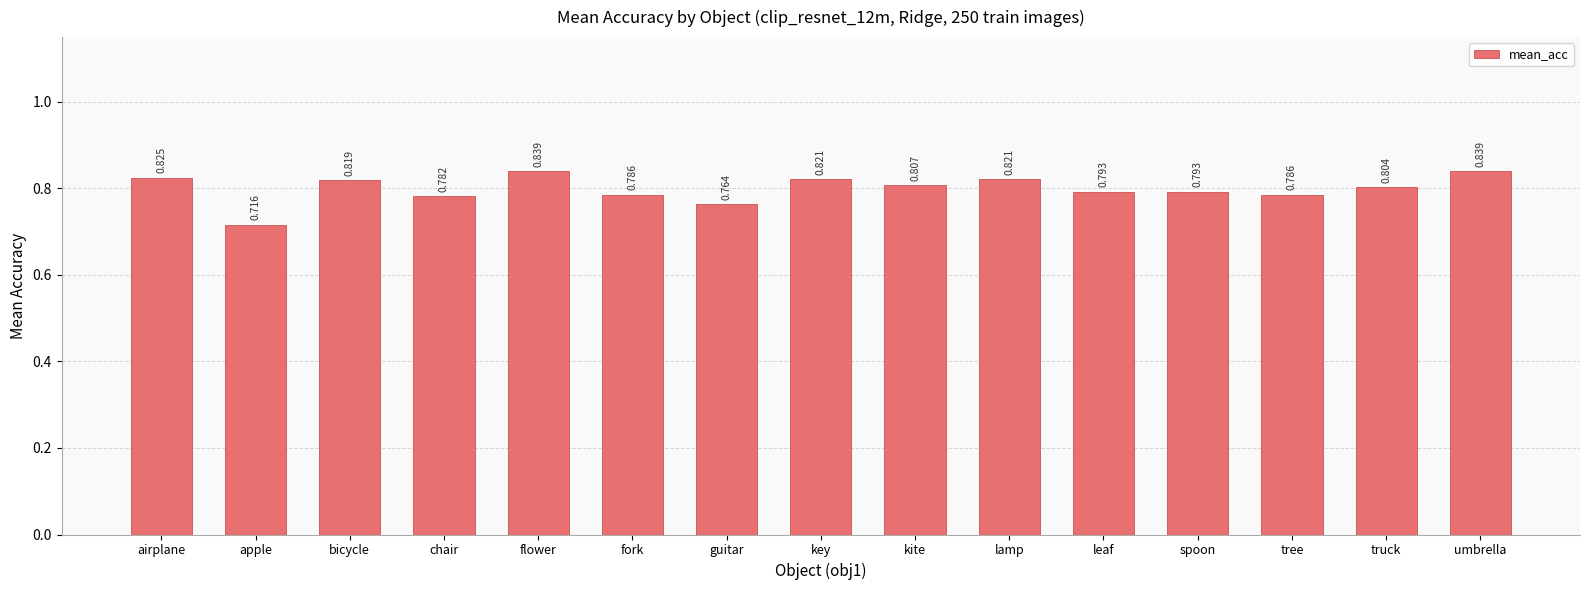

Between guitar and fork, which is larger?

fork